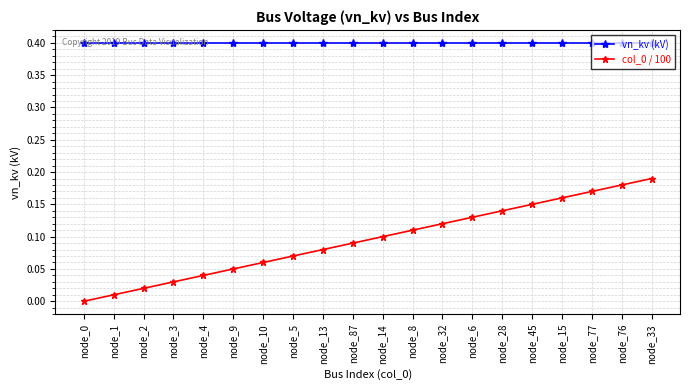

What is the sum of the col_0 / 100 values at node_76 and node_45?

0.3